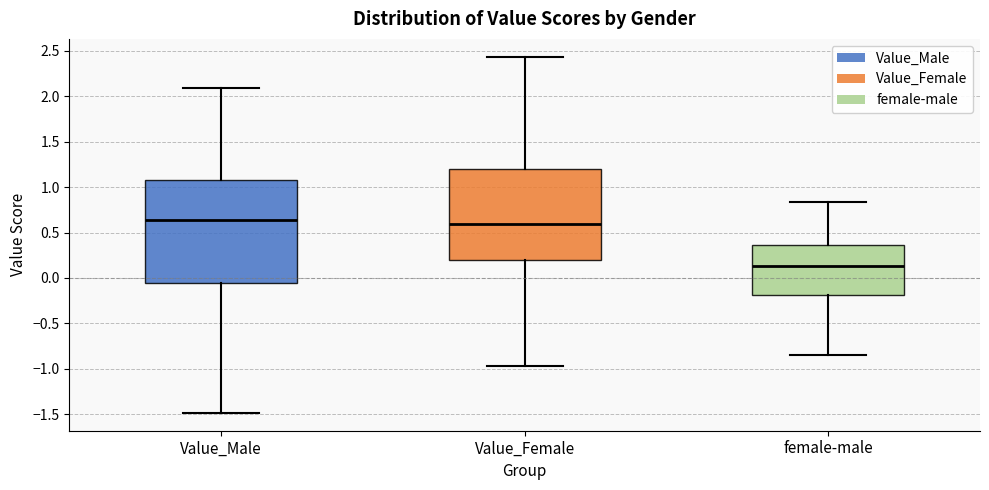

Which box's median line is the lowest?

female-male